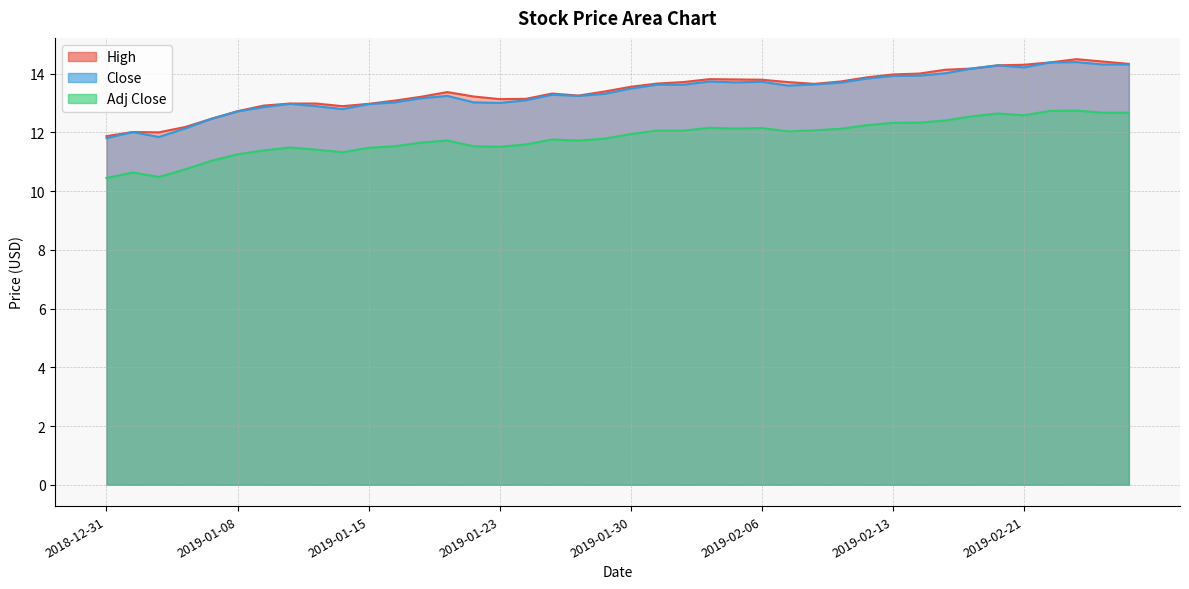

Which series has the largest total across all categories?

High